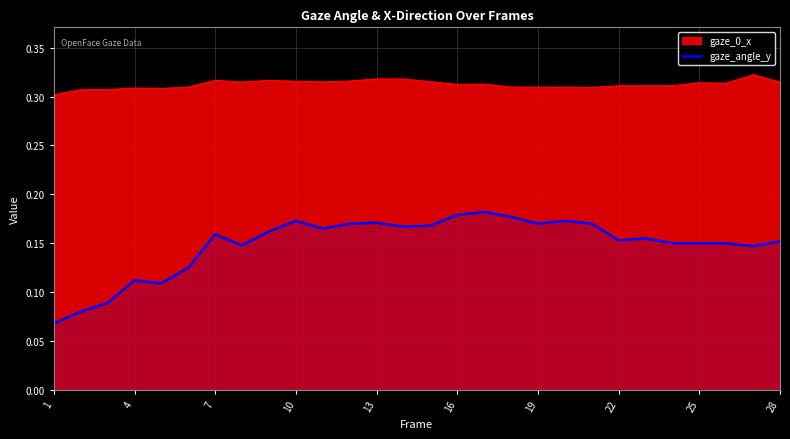

How many lines are shown in the chart?

2